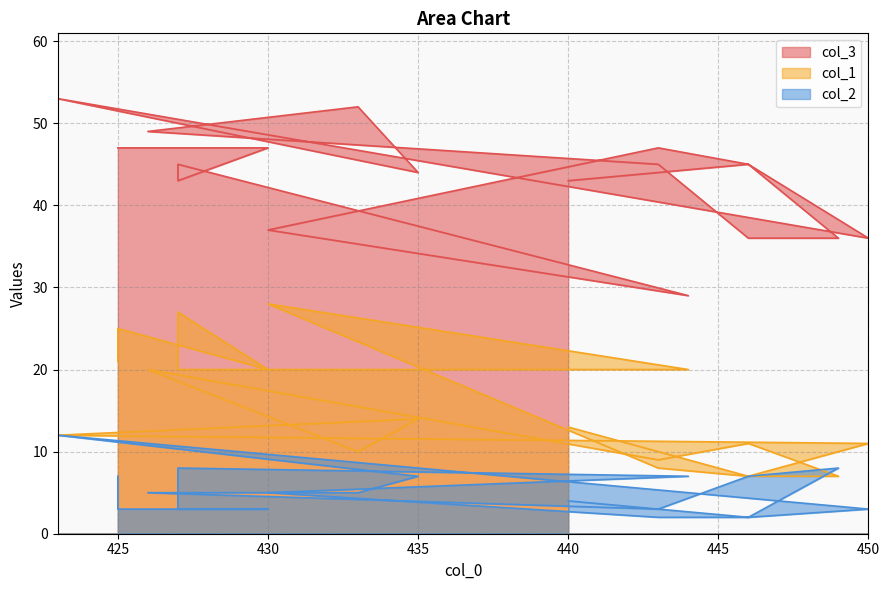

At 450, list the series in order from largest to smallest.

col_3, col_1, col_2